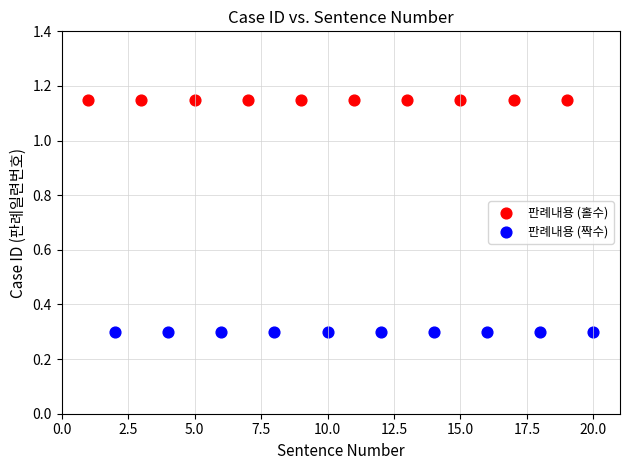

Which series reaches the maximum Y coordinate?

판례내용 (홀수)